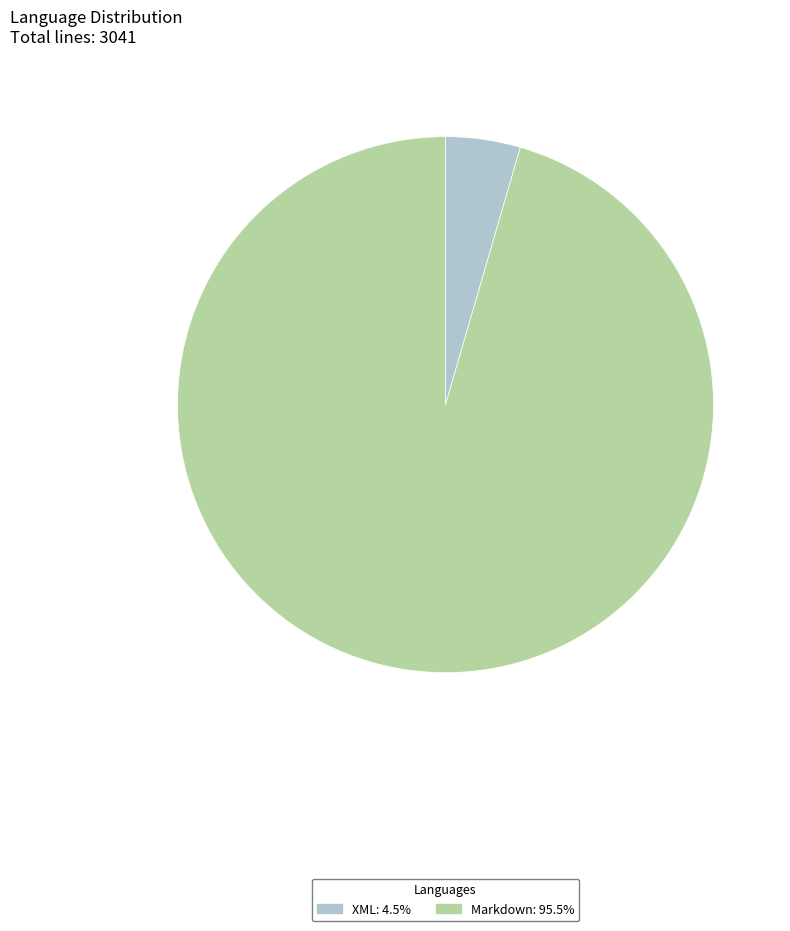

What is the smallest slice in the pie chart?

XML